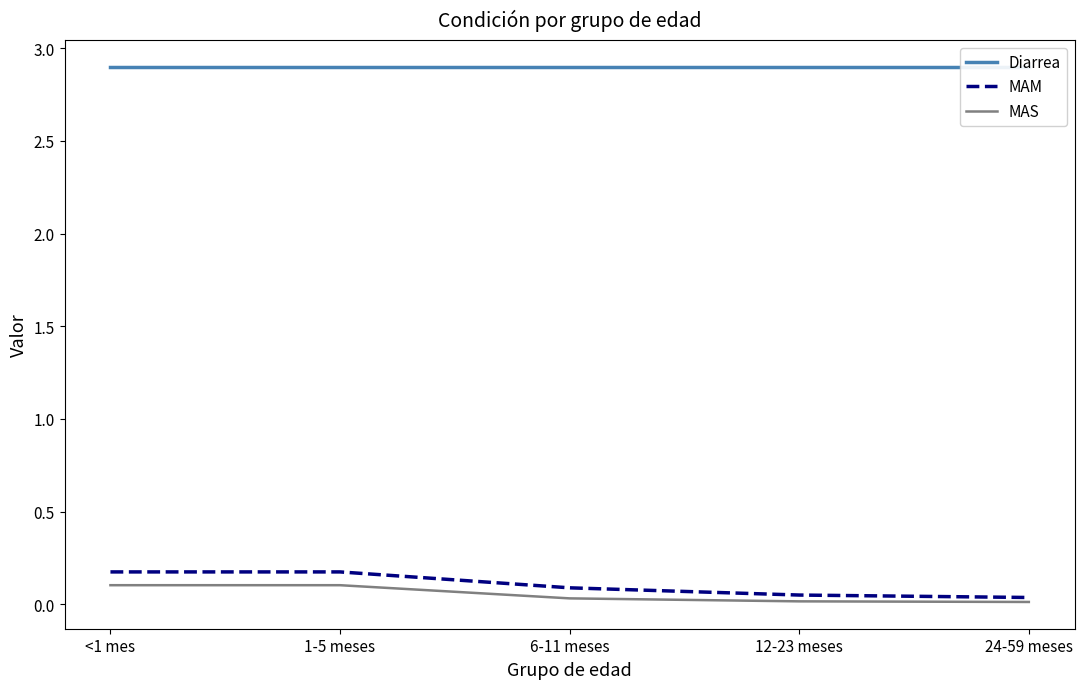

What are all the series names shown in the legend?

Diarrea, MAM, MAS